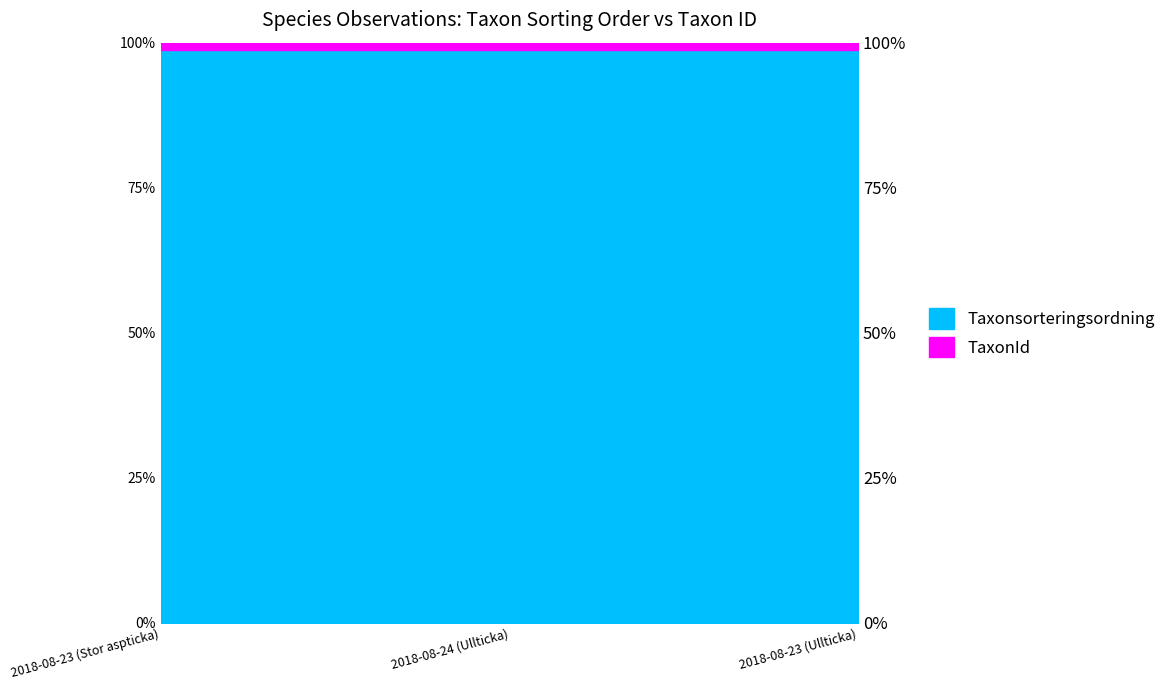

What is the label of the 1st point from the left?

2018-08-23 (Stor aspticka)